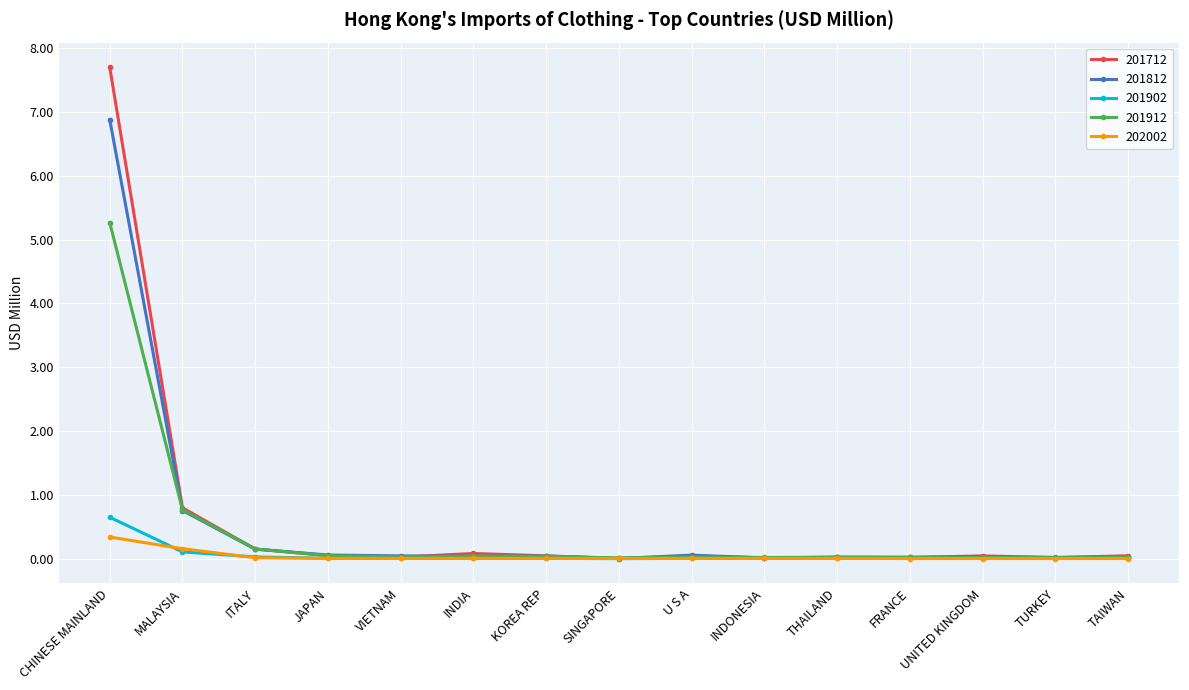

How many series are shown in this chart?

5